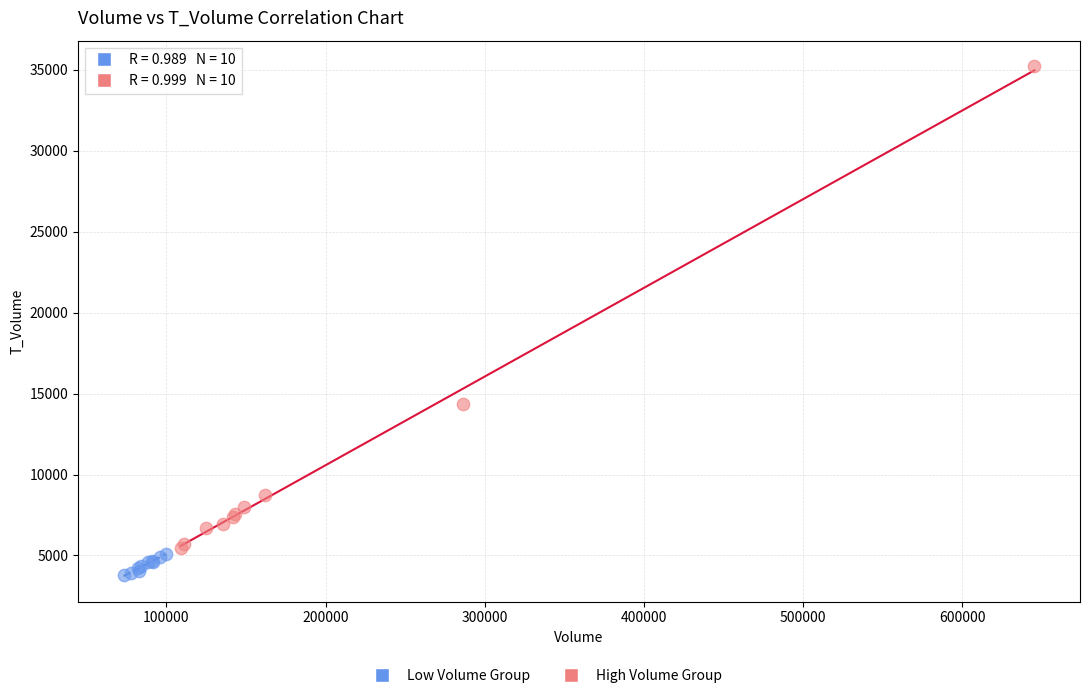

Which series contains the highest Y value?

High Volume Group